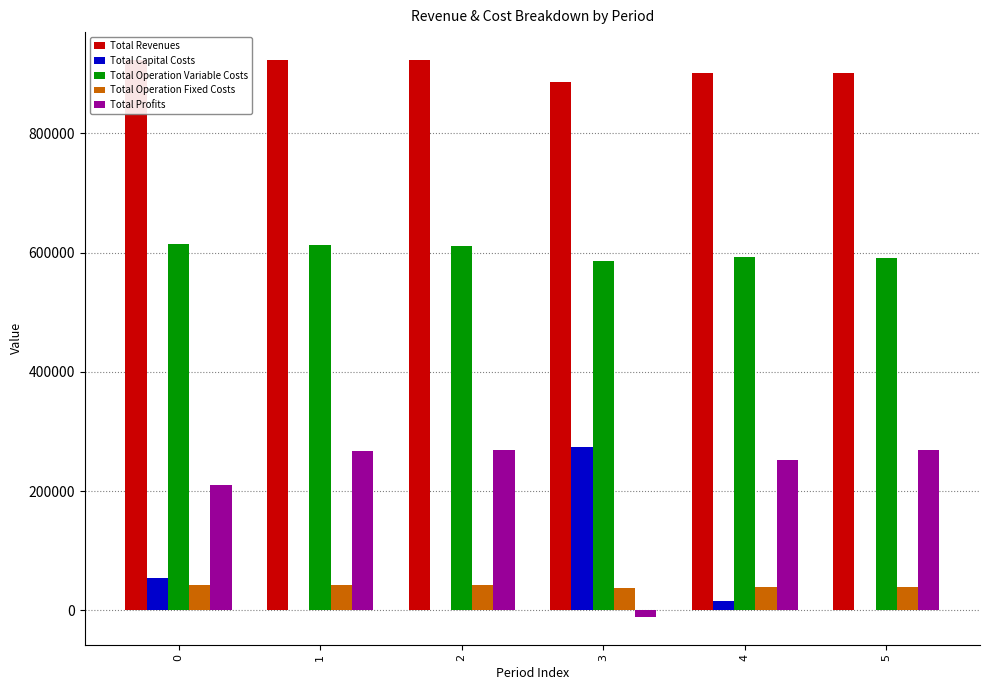

How many data points in Total Revenues are above 923219?

3